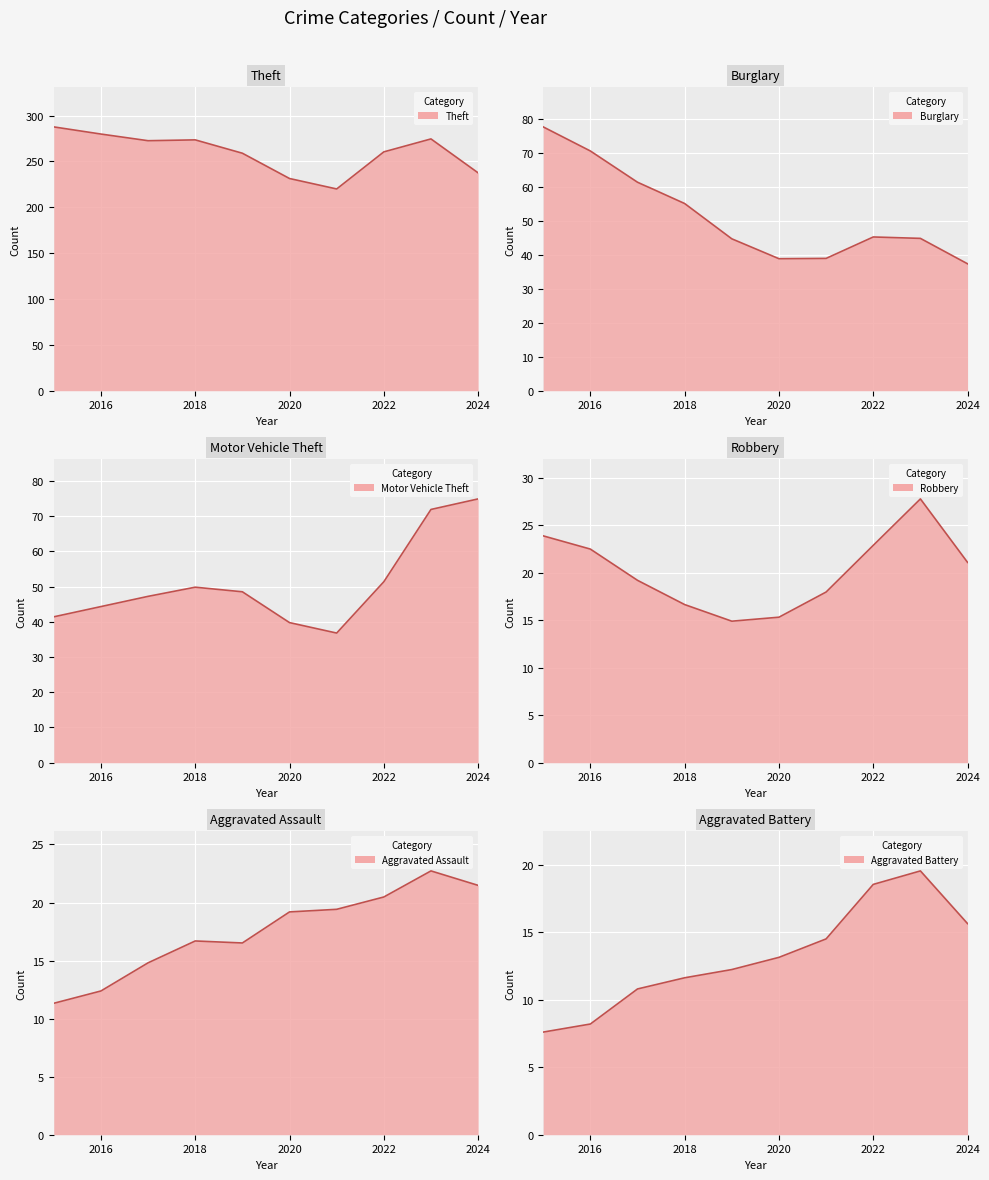

The value of Motor Vehicle Theft at 2016 is 65. True or false?

False